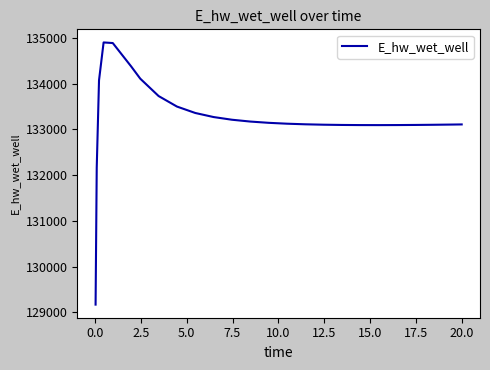

What is the maximum value shown in the chart?

134902.1